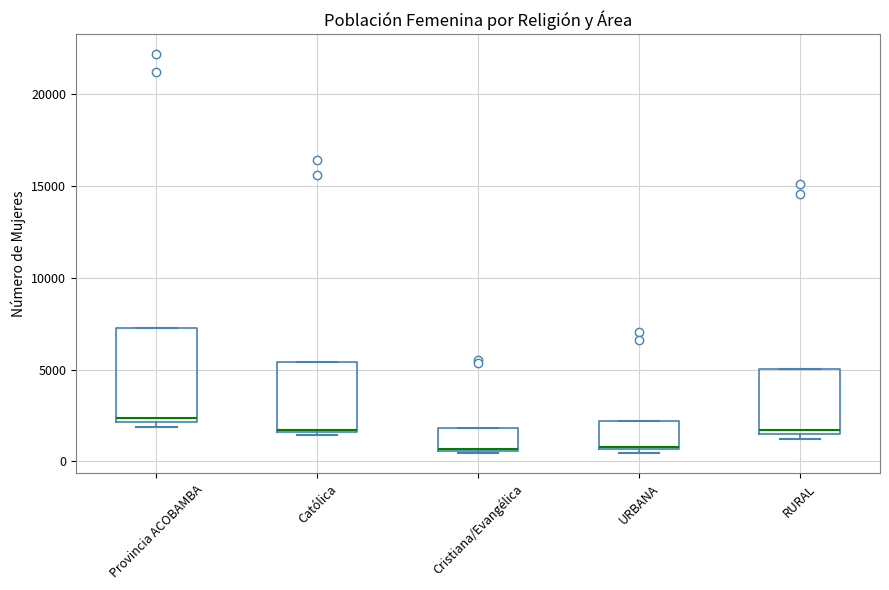

Reading left to right, transcribe this box plot: for each box, give where its median line is, the range the box spans, and where its two whiskers end, as read against the y-axis. The values are not printed on the chart, so give them approximately, as read against the axis.

Provincia ACOBAMBA: median 2500, box 2000 to 7500, whiskers 2000 (just below the box's lower edge) to 7500
Católica: median 1500 (drawn on the box's lower edge), box 1500 to 5500, whiskers 1500 (just below the box's lower edge) to 5500
Cristiana/Evangélica: median 500 (drawn on the box's lower edge), box 500 to 2000, whiskers 500 to 2000
URBANA: median 1000 (drawn on the box's lower edge), box 500 to 2000, whiskers 500 (just below the box's lower edge) to 2000
RURAL: median 1500 (just above the box's lower edge), box 1500 to 5000, whiskers 1000 to 5000